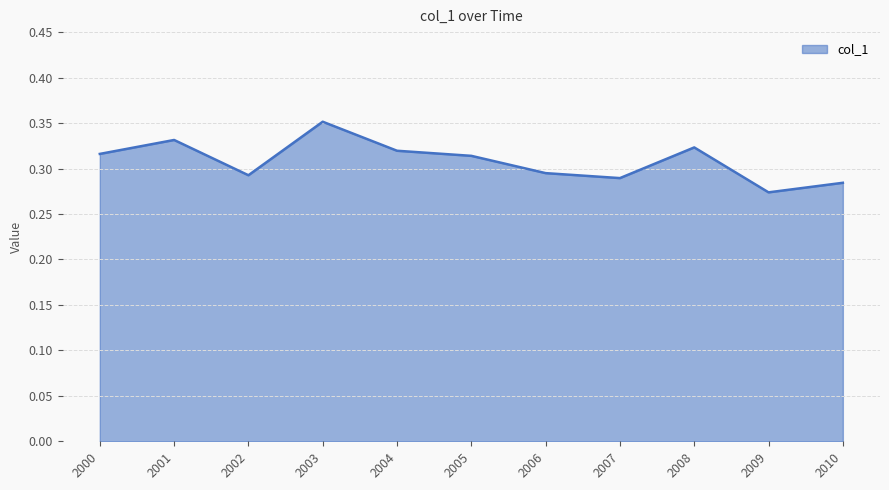

The chart shows a value of 0.5 at 2000. True or false?

False